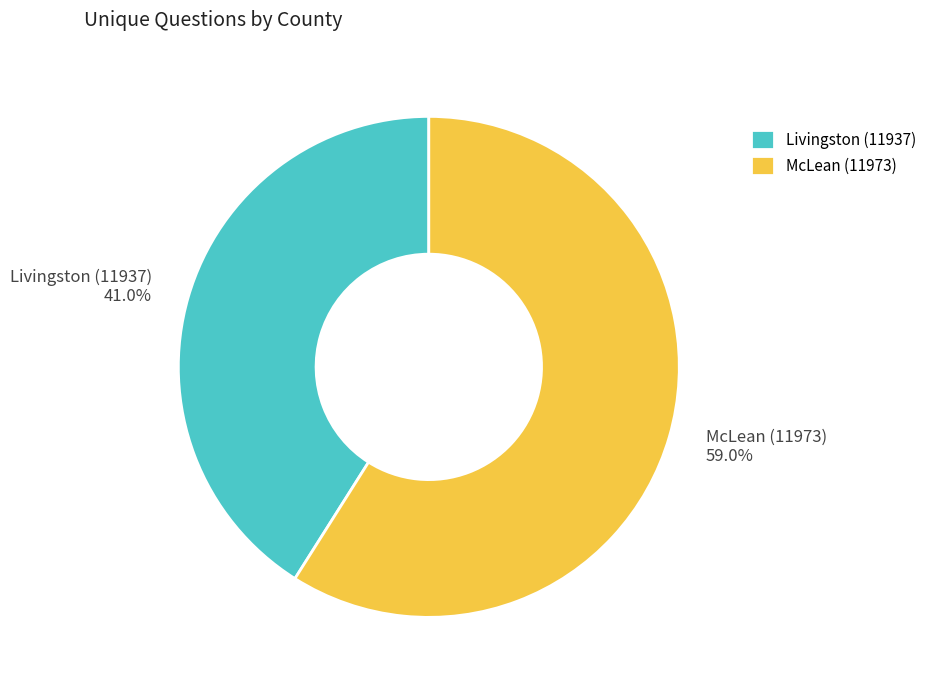

Count the number of slices in the pie.

2